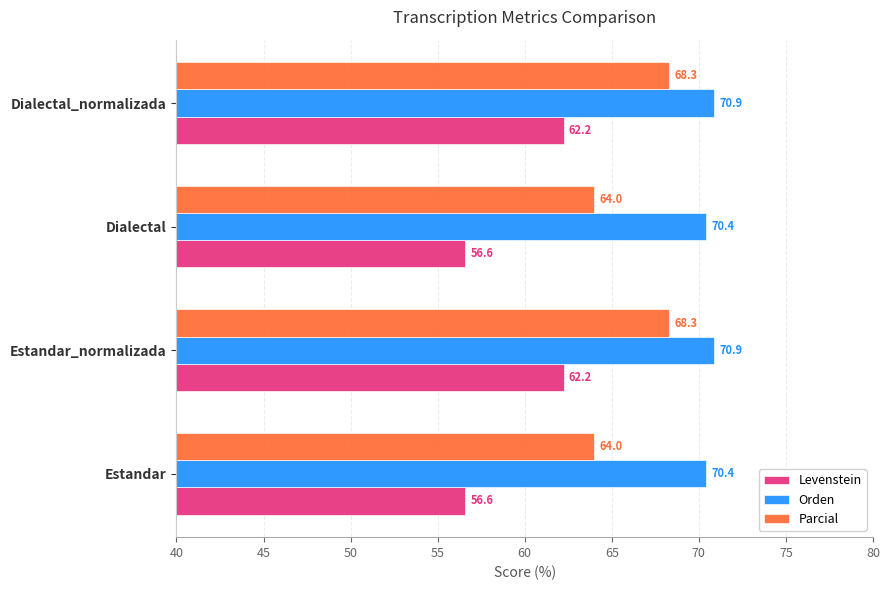

Which series changed the most between Dialectal and Dialectal_normalizada?

Levenstein